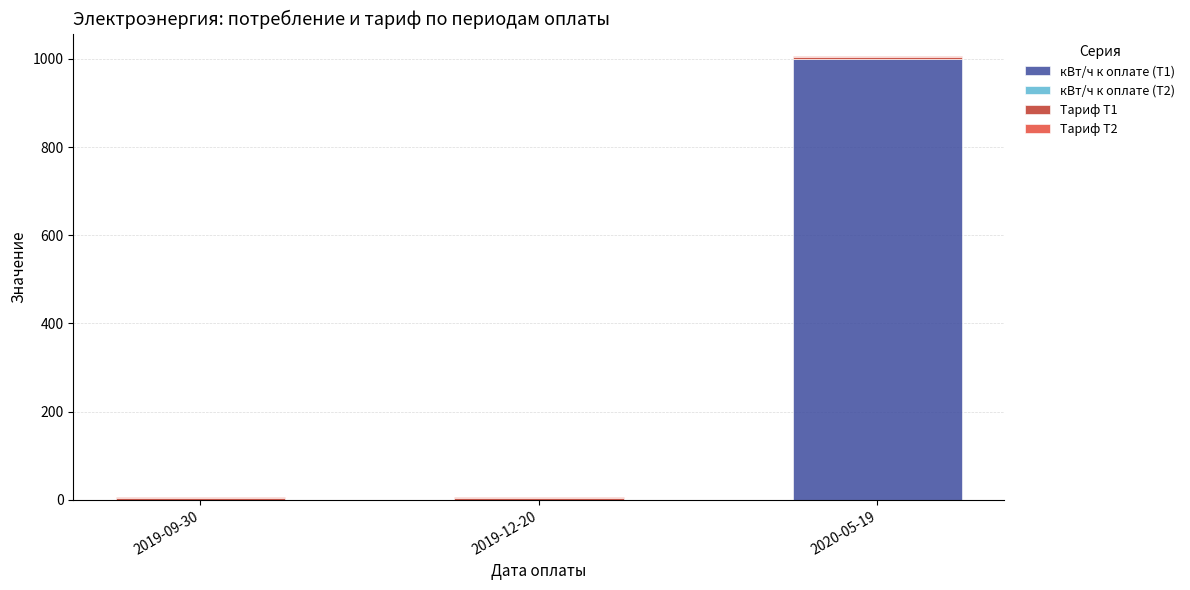

At which category is the sum across all series the highest?

2020-05-19